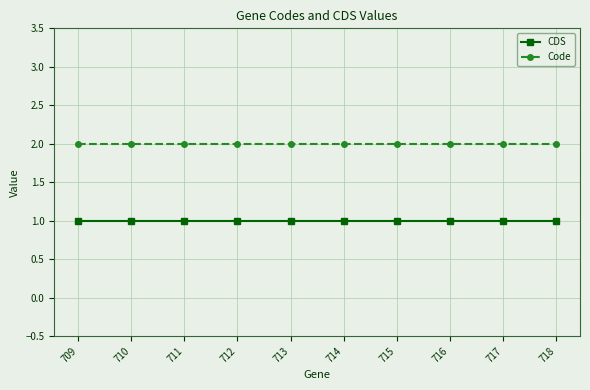

Reading left to right, what are all the values shown in this chart?

CDS: 1	1	1	1	1	1	1	1	1	1
Code: 2	2	2	2	2	2	2	2	2	2